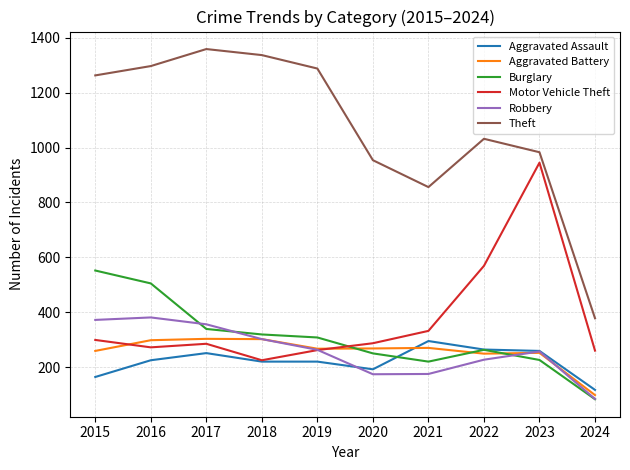

Which series has the largest range (max minus min)?

Theft